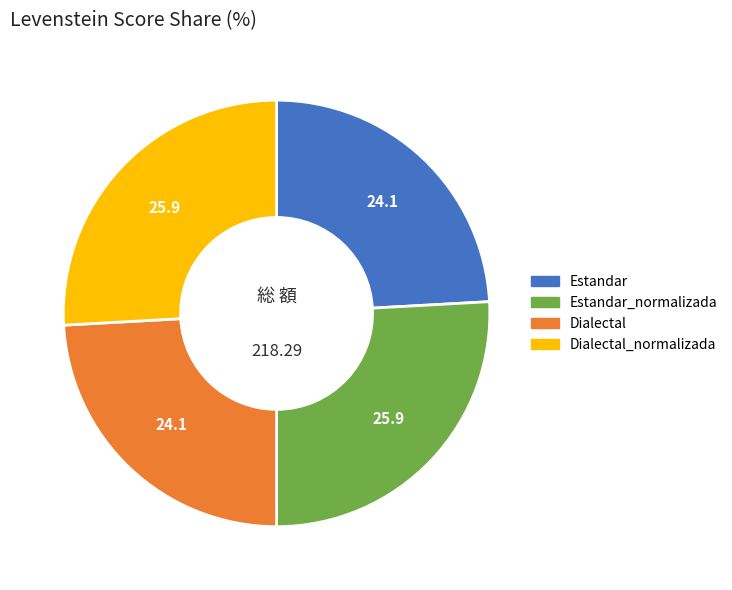

Is there a majority slice in this chart?

No